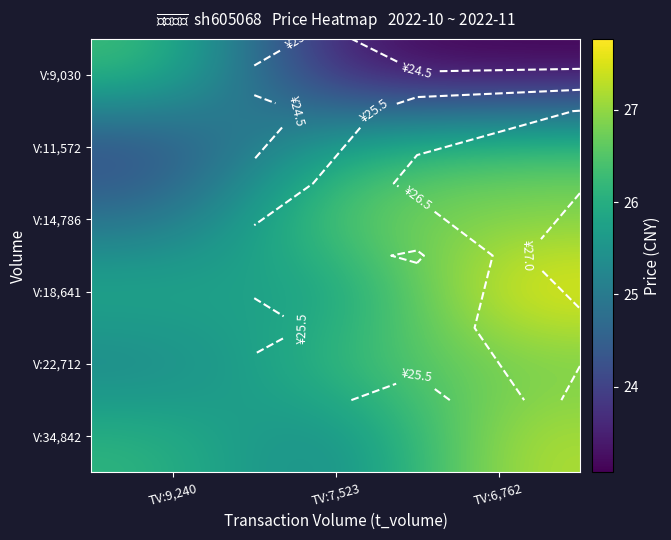

What is the highest value of the V:9,030 series?

26.4